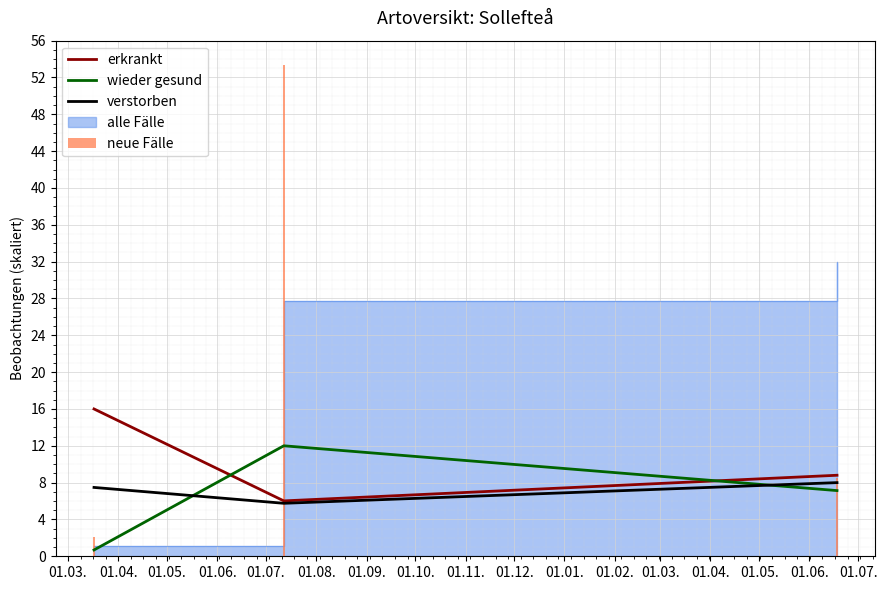

True or false: neue Fälle has a value of 12.2 at 01.05..

False